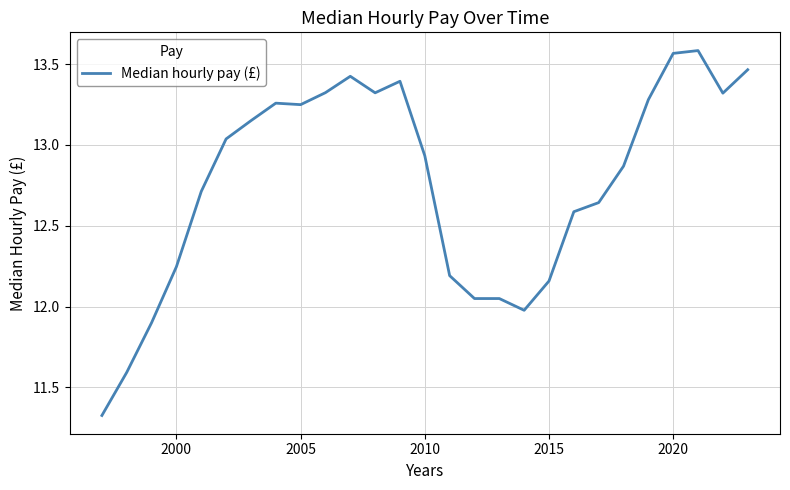

What is the difference between the maximum and minimum values?

2.3